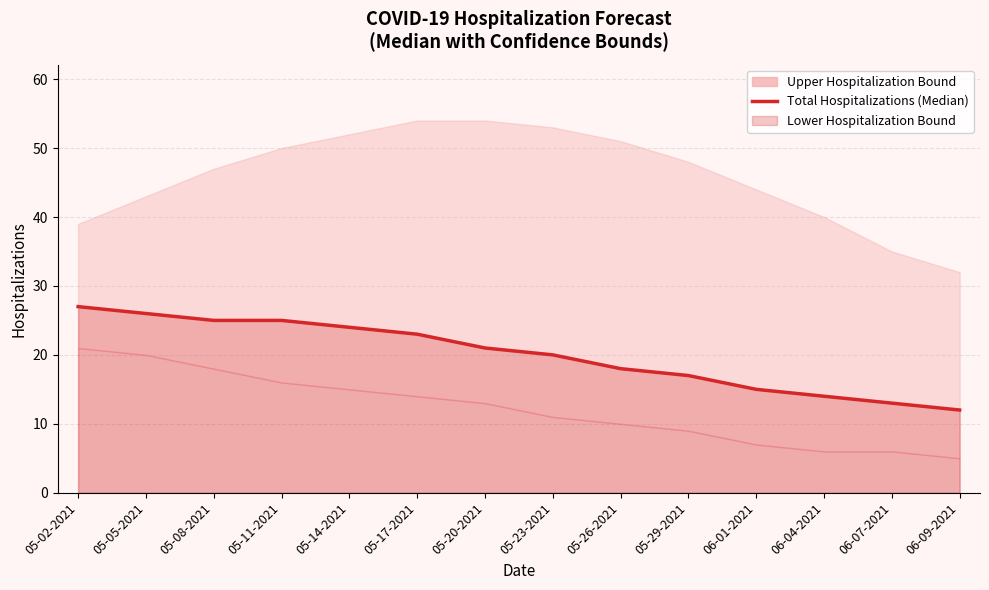

The value at 06-07-2021 is 18. True or false?

False